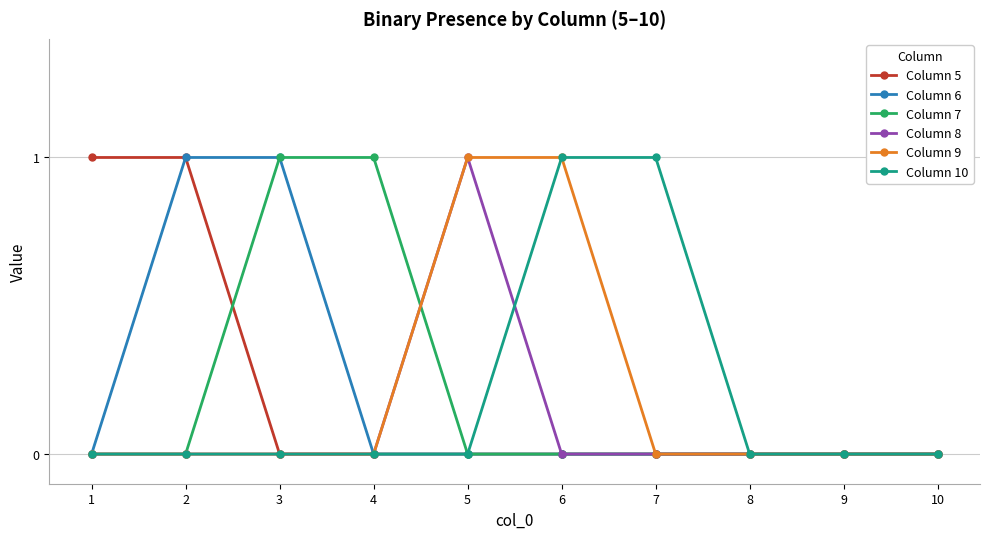

What is the value of the Column 10 point at the 7th from the left?

1